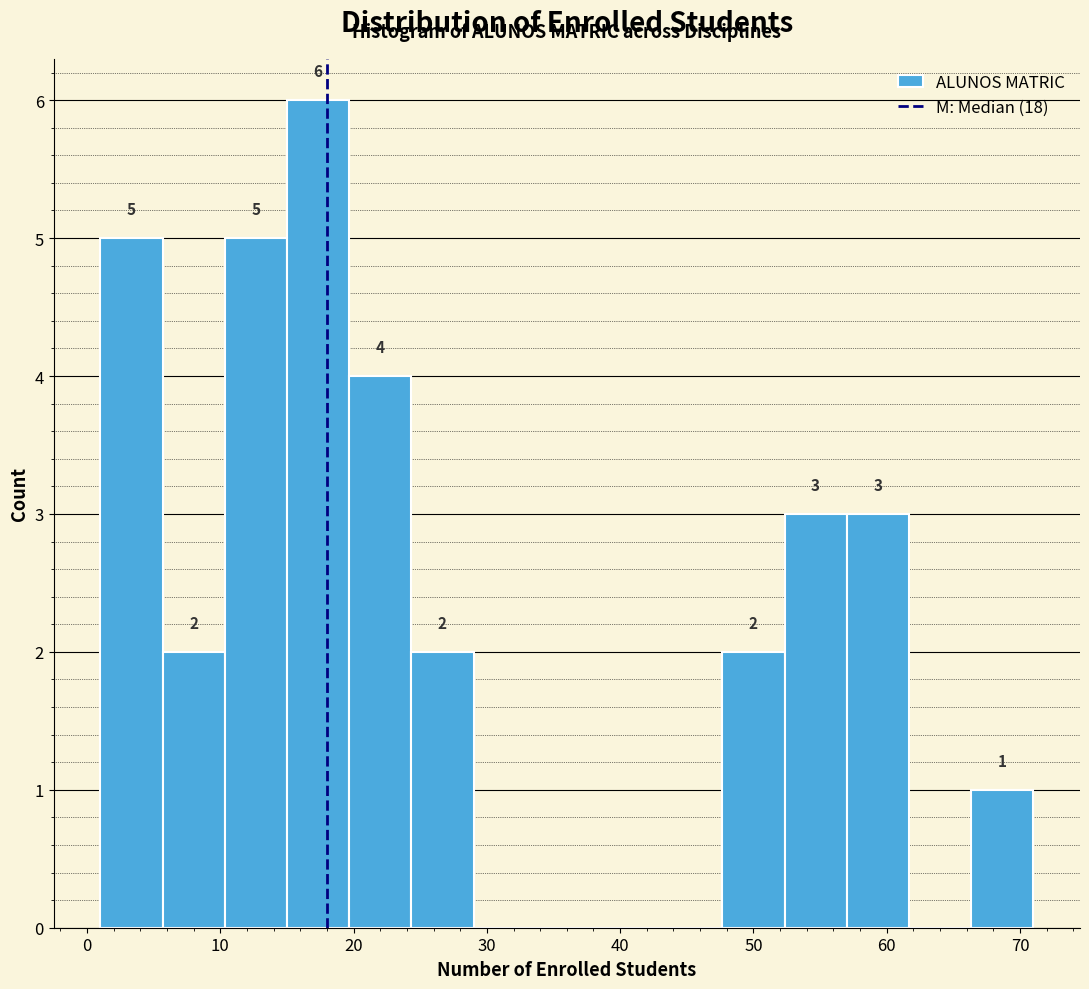

Over which range of the x-axis is the bar tallest?

15 to 20